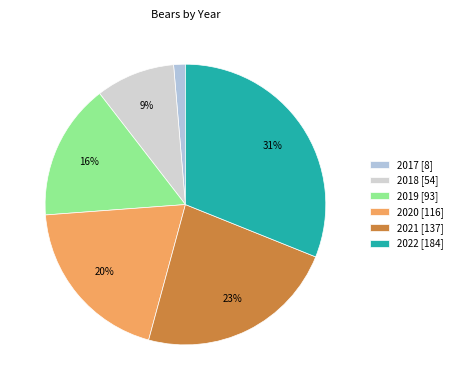

To the nearest percent, what is the difference between the largest and smallest slice percentages?

30%